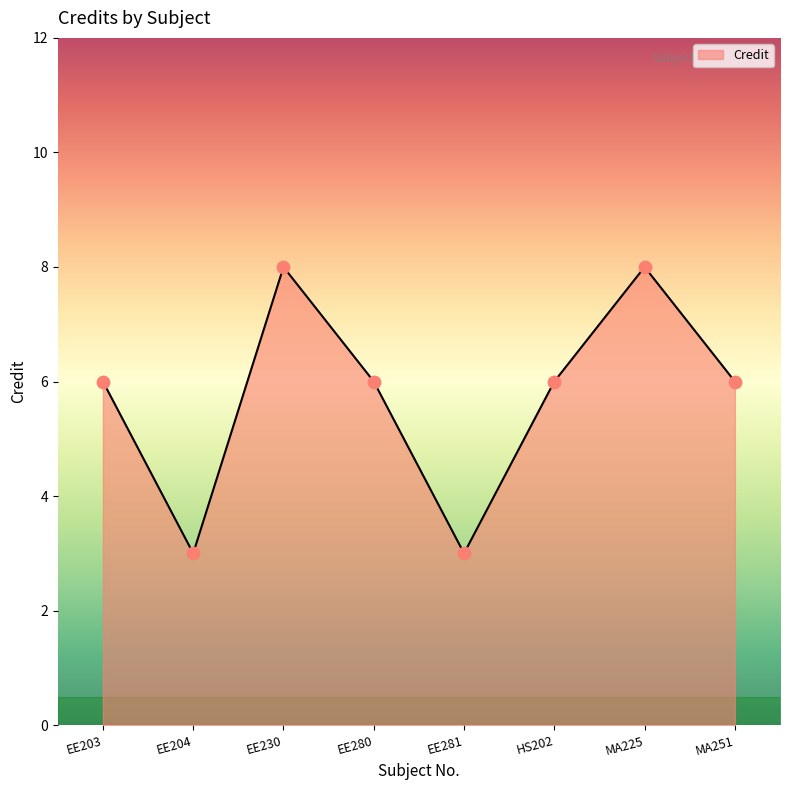

Between EE204 and HS202, which is larger?

HS202